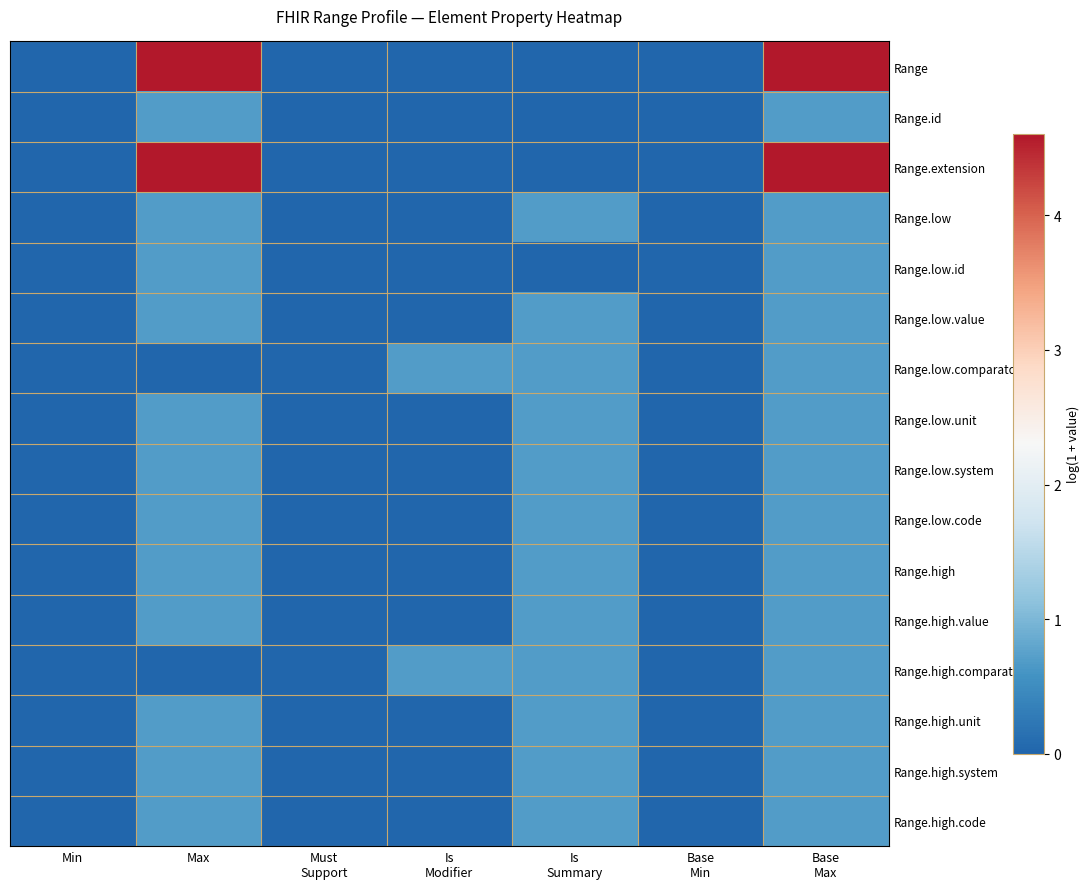

Which series has the largest total across all categories?

Range